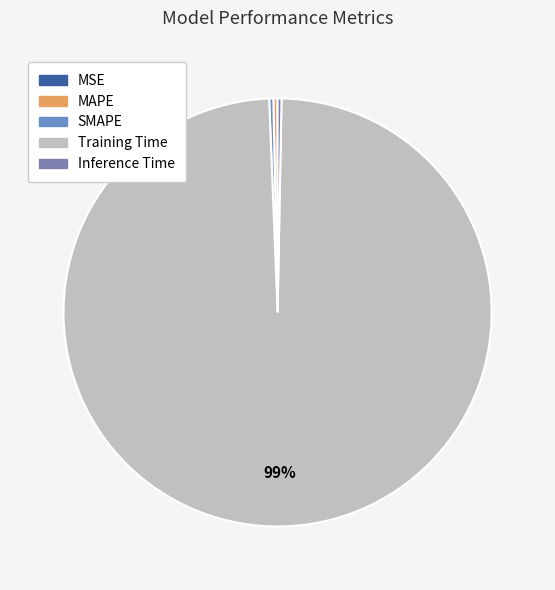

Is there a majority slice in this chart?

Yes